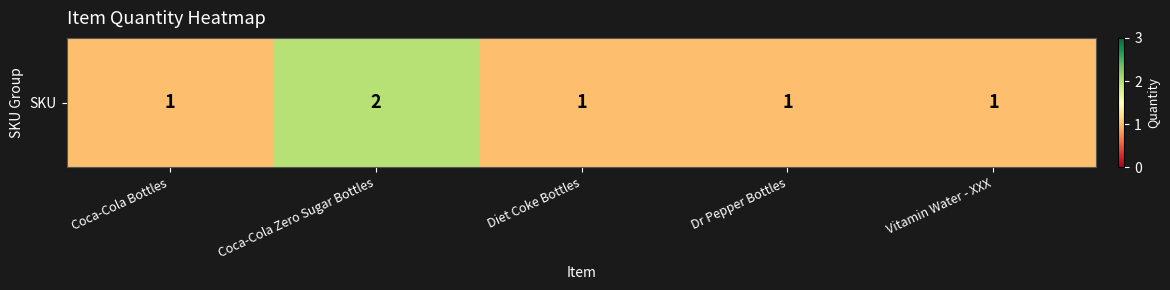

Read the value at Diet Coke Bottles.

1